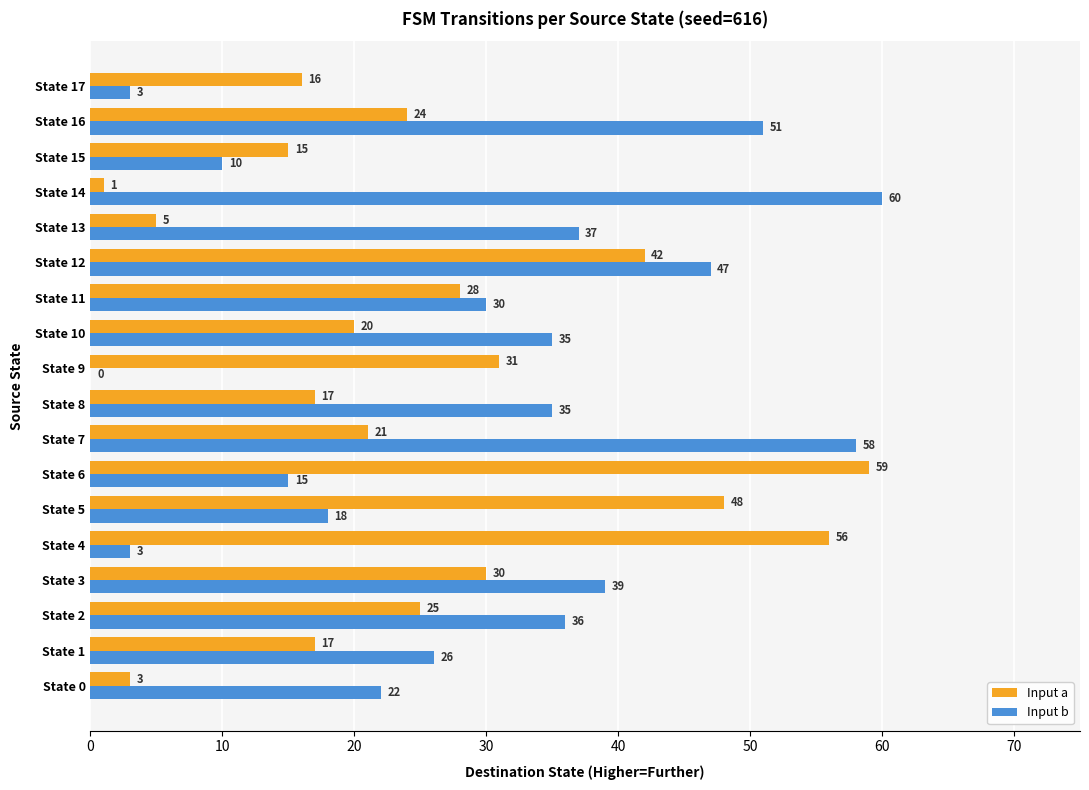

What is the sum of all Input a values?

458